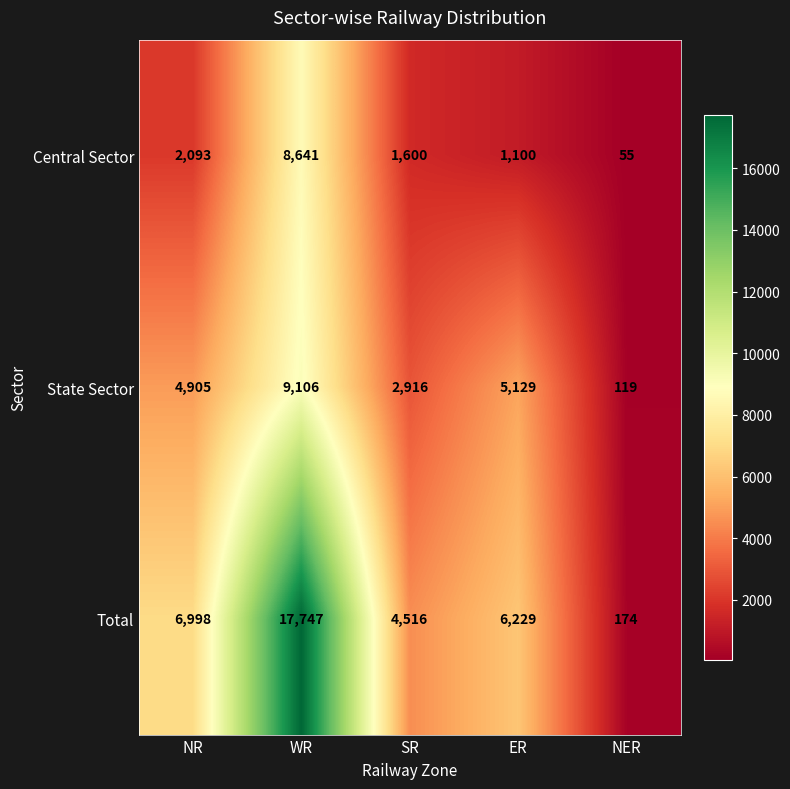

The value of Total at ER is 6229. True or false?

True